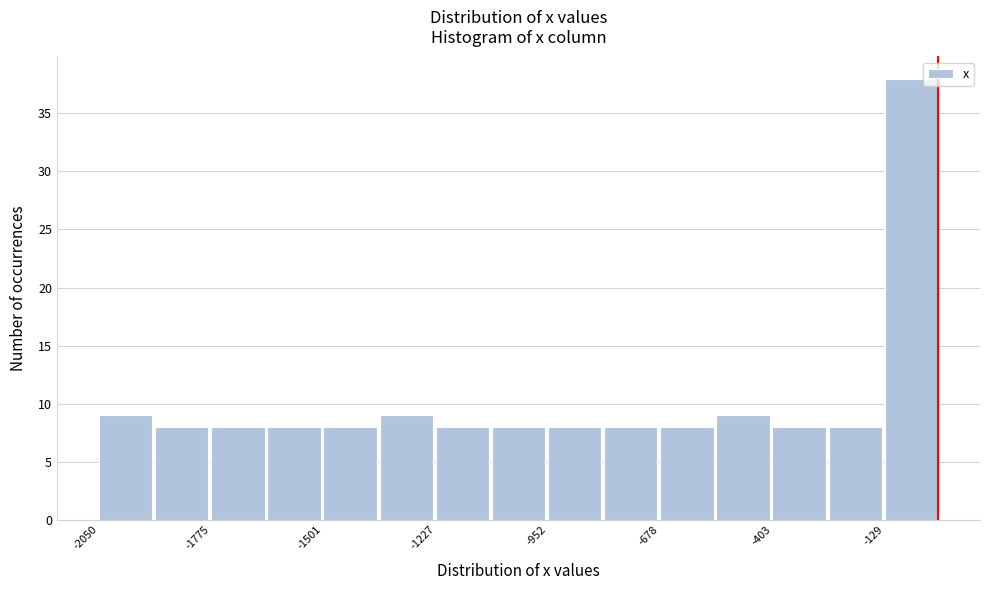

Around what value on the x-axis is the tallest bar? Give the approximate position of its centre, as read against the axis.

-50